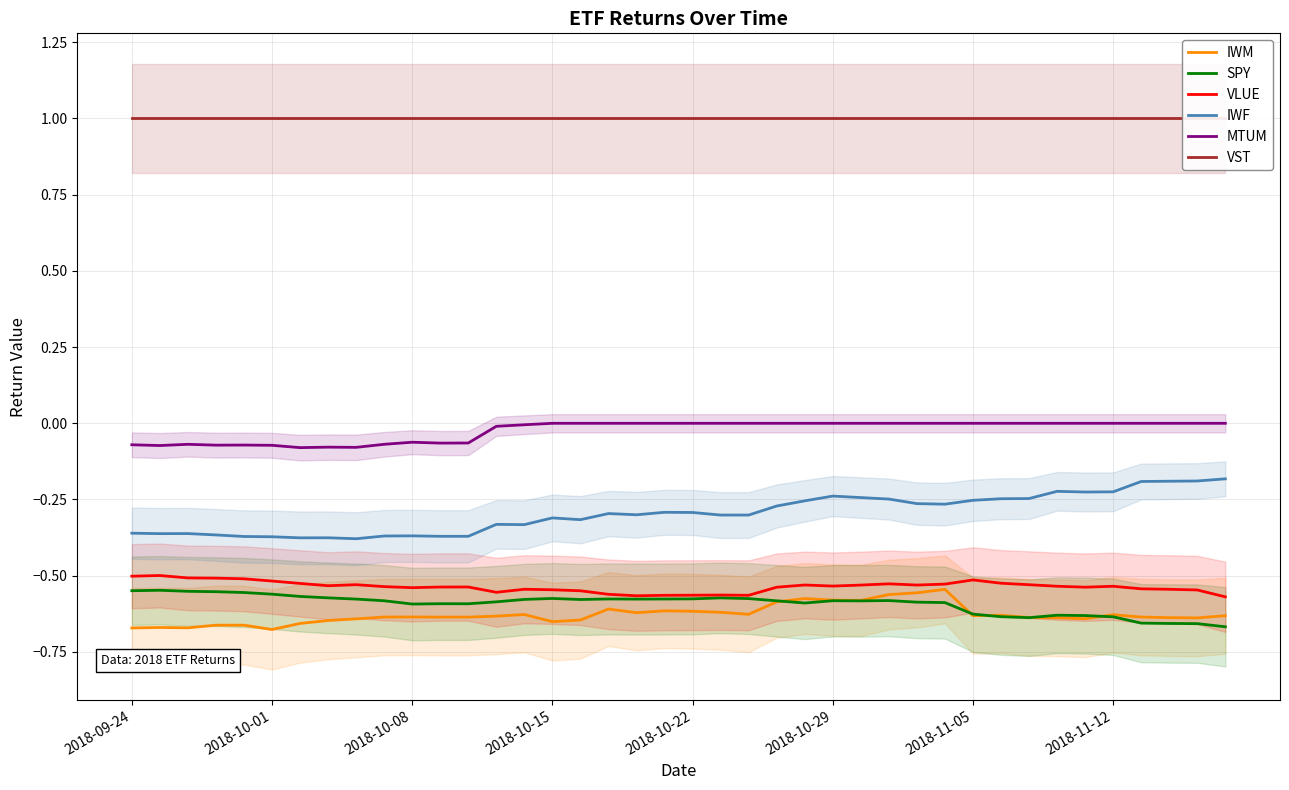

Is it true that IWF equals -0.5 at 2018-10-15?

False